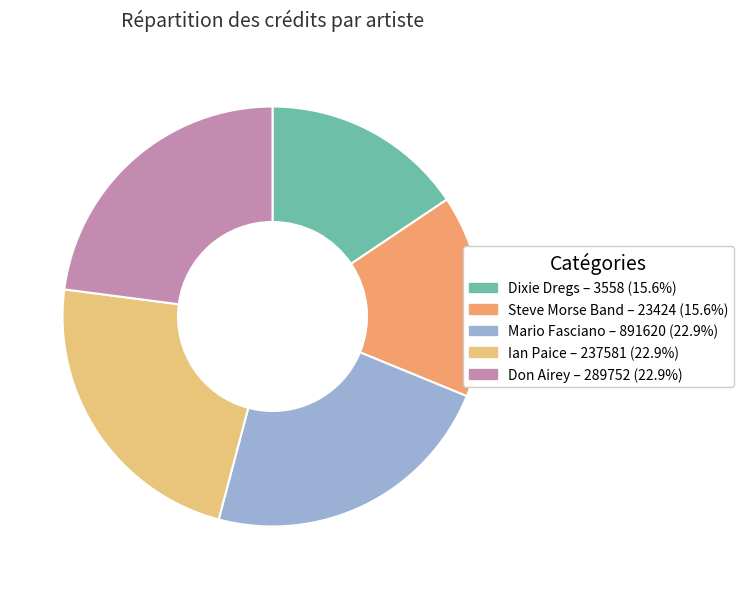

What is the ratio of the value at Mario Fasciano – 891620 (22.9%) to the value at Ian Paice – 237581 (22.9%)?

1.0